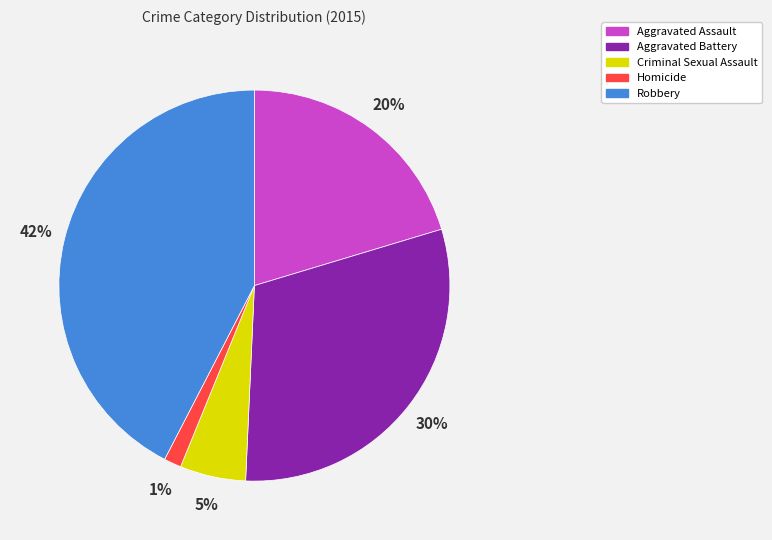

Does any single category account for the majority?

No